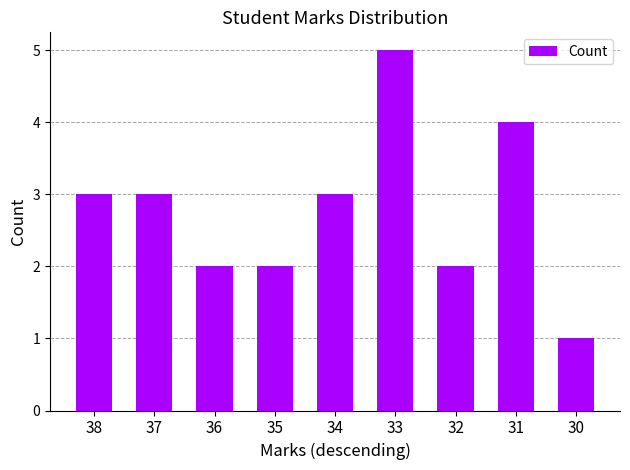

Does the chart contain any negative values?

No